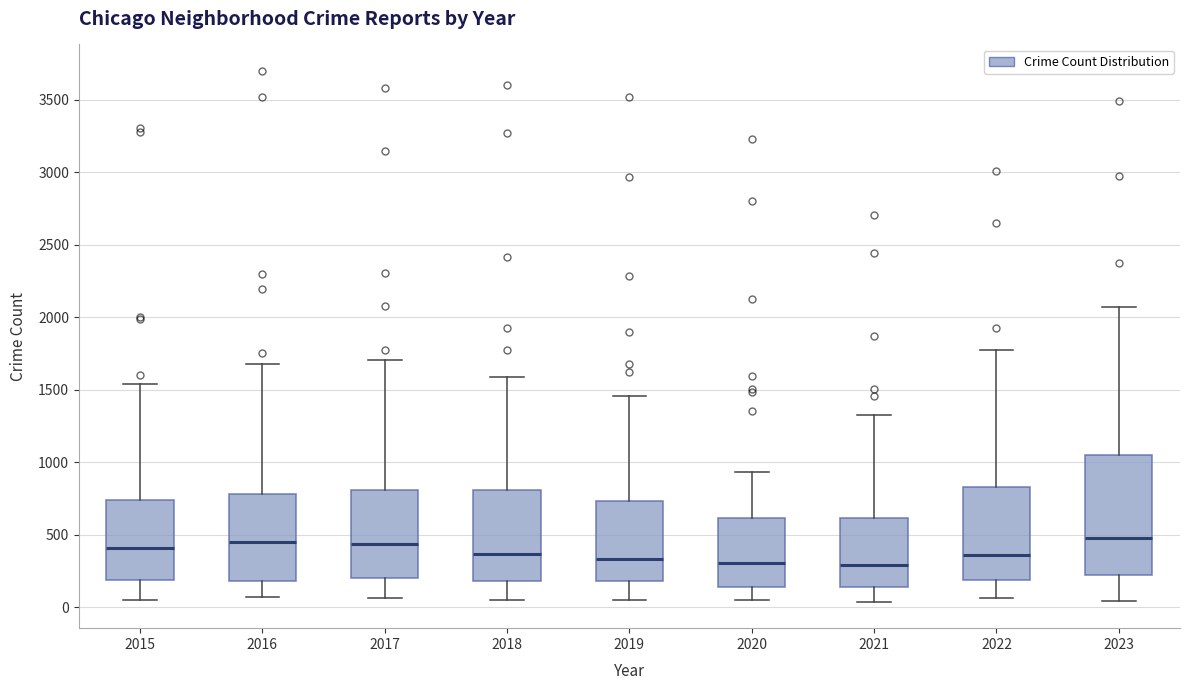

Reading left to right, transcribe this box plot: for each box, give where its median line is, the range the box spans, and where its two whiskers end, as read against the y-axis. The values are not printed on the chart, so give them approximately, as read against the axis.

2015: median 400, box 200 to 750, whiskers 50 to 1550
2016: median 450, box 200 to 800, whiskers 50 to 1700
2017: median 450, box 200 to 800, whiskers 50 to 1700
2018: median 350, box 200 to 800, whiskers 50 to 1600
2019: median 350, box 200 to 750, whiskers 50 to 1450
2020: median 300, box 150 to 600, whiskers 50 to 950
2021: median 300, box 150 to 600, whiskers 50 to 1350
2022: median 350, box 200 to 850, whiskers 50 to 1750
2023: median 500, box 200 to 1050, whiskers 50 to 2050